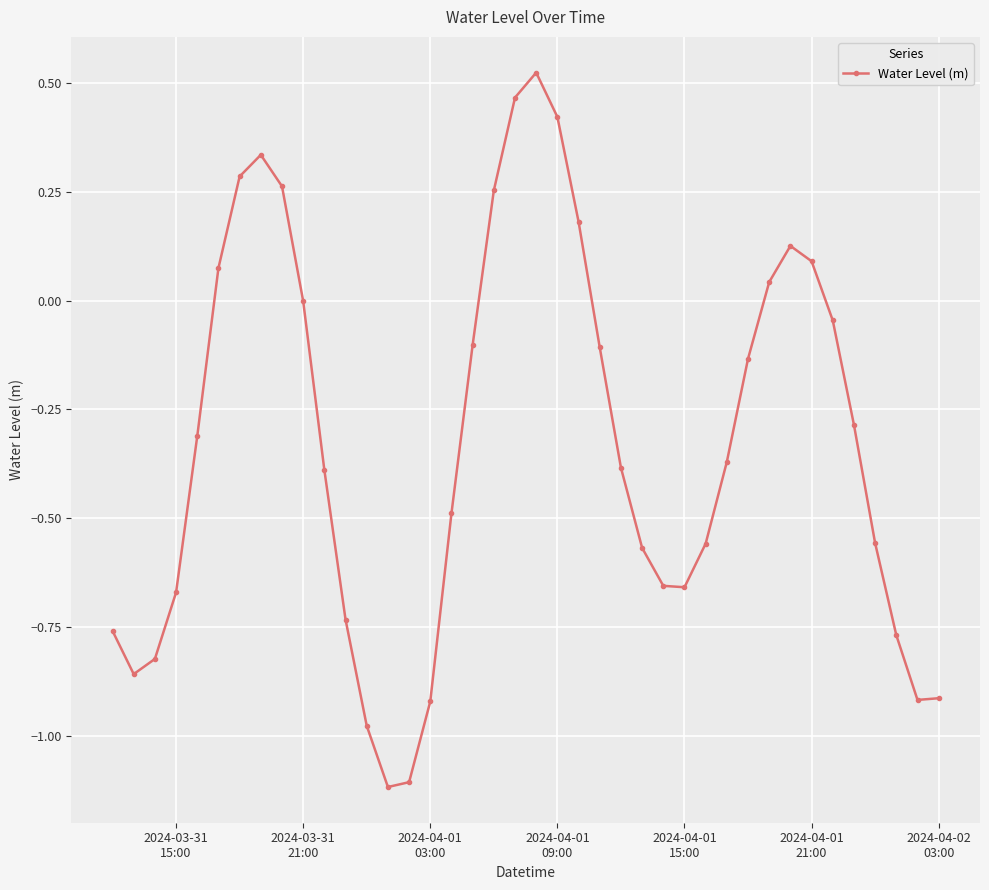

What is the smallest value displayed?

-1.1